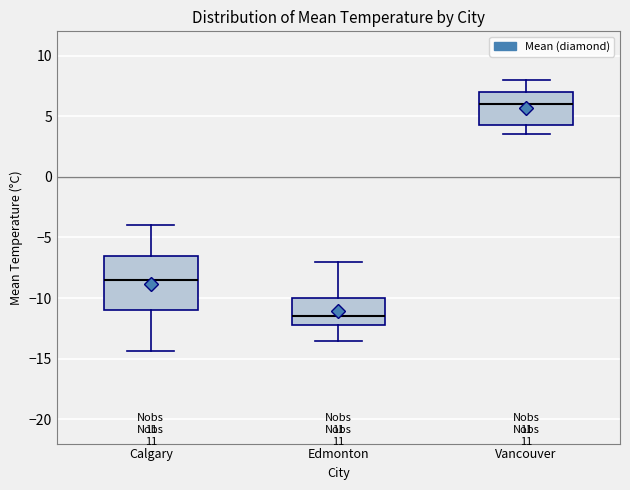

Reading left to right, transcribe this box plot: for each box, give where its median line is, the range the box spans, and where its two whiskers end, as read against the y-axis. The values are not printed on the chart, so give them approximately, as read against the axis.

Calgary: median -8.5, box -11.0 to -6.5, whiskers -14.5 to -4.0
Edmonton: median -11.5, box -12.0 to -10.0, whiskers -13.5 to -7.0
Vancouver: median 6.0, box 4.5 to 7.0, whiskers 3.5 to 8.0